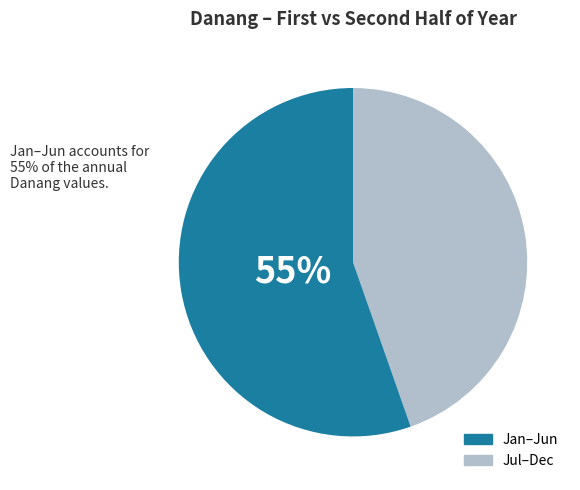

Is there any slice that represents more than half of the pie?

Yes